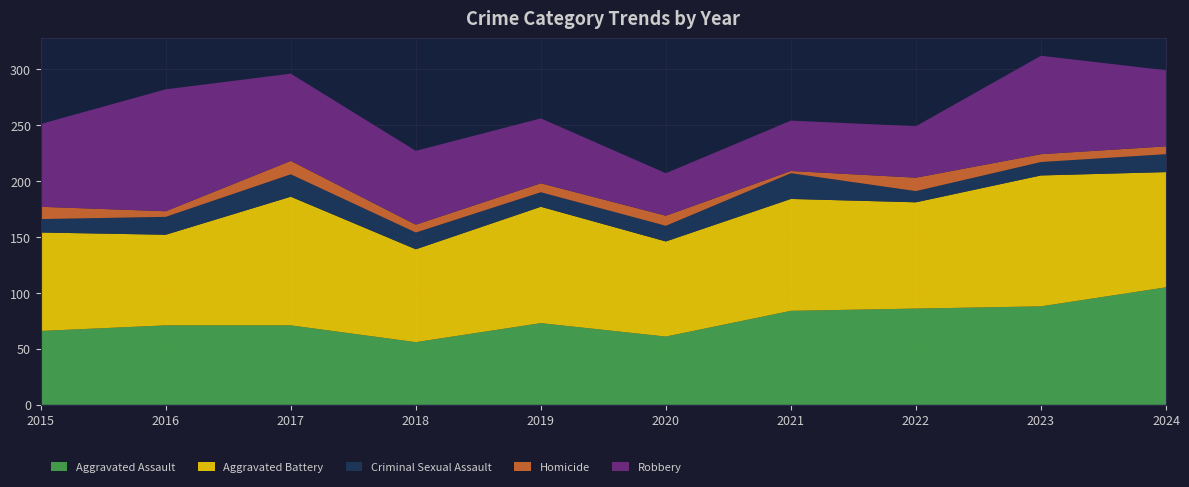

Reading left to right, extract all data points from this chart.

Aggravated Assault: 66	71	71	56	73	61	84	86	88	105
Aggravated Battery: 88	81	115	83	104	85	100	95	117	103
Criminal Sexual Assault: 12	16	20	15	13	14	23	10	12	16
Homicide: 11	5	12	7	8	9	2	12	7	7
Robbery: 74	109	78	66	58	38	45	46	88	68